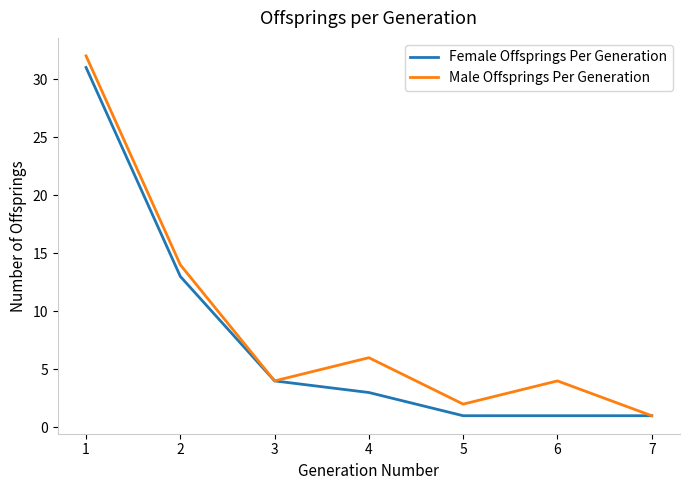

Reading right to left, transcribe all the data shown in this chart.

Female Offsprings Per Generation: 1	1	1	3	4	13	31
Male Offsprings Per Generation: 1	4	2	6	4	14	32